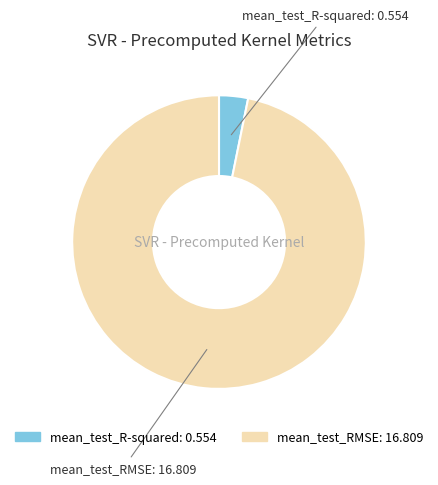

Is there a majority slice in this chart?

Yes